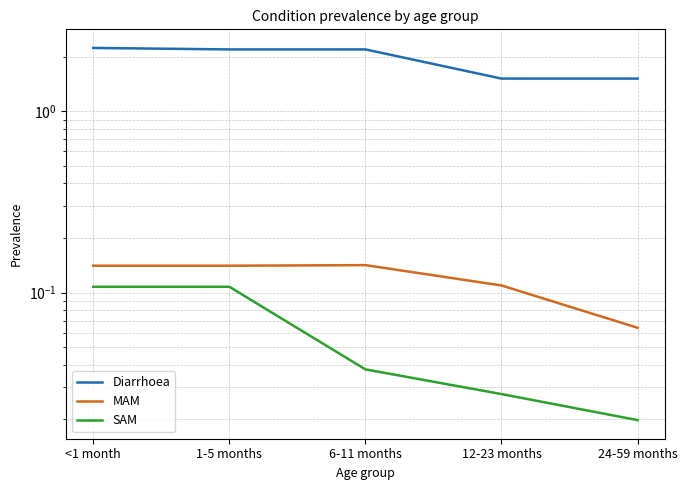

Is it true that SAM equals 0.0 at 24-59 months?

True